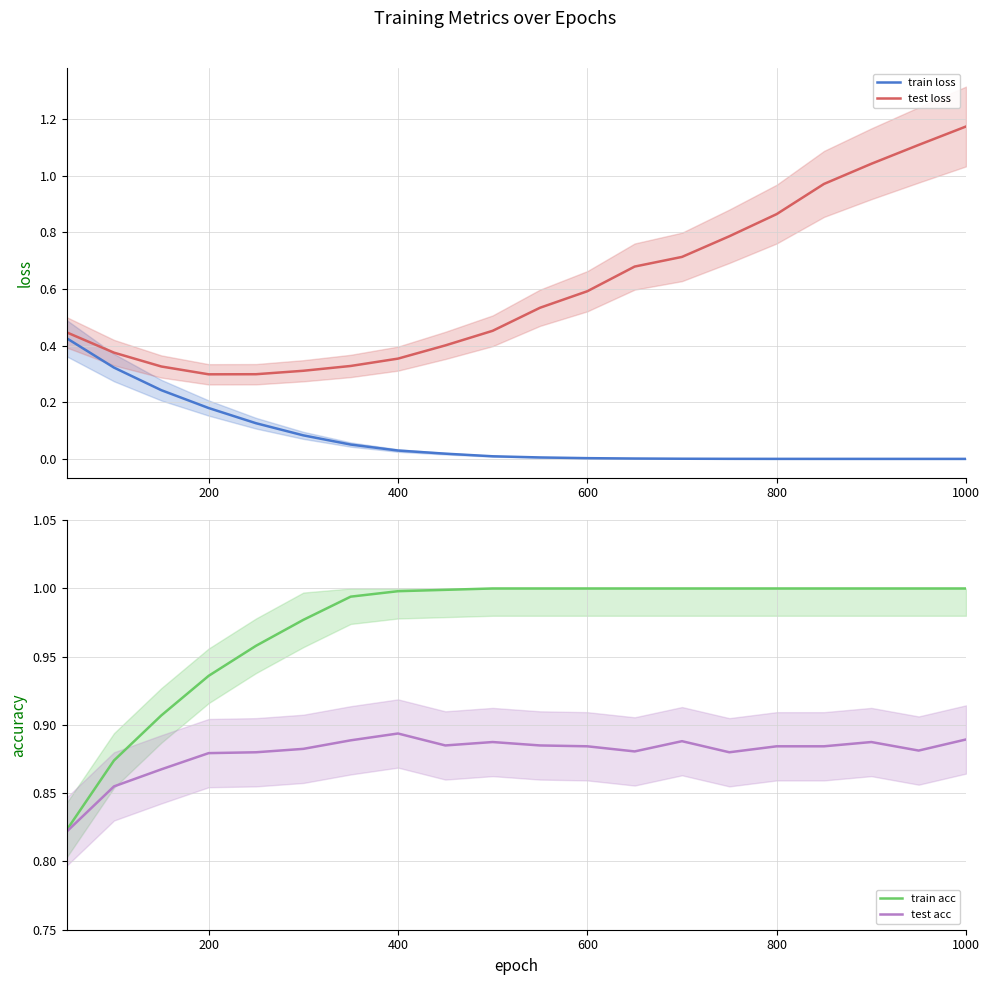

At how many categories does at least one series exceed 0?

20